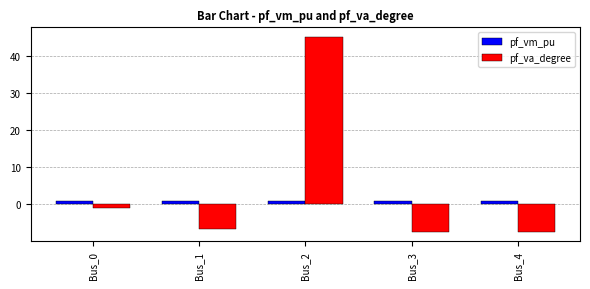

How many categories are shown in the chart?

5